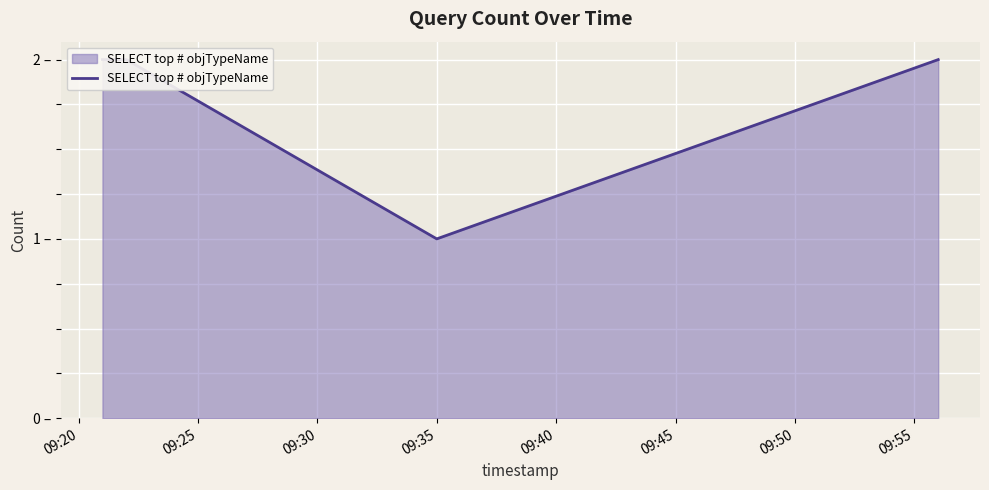

The value at 09:20 is 2. True or false?

True